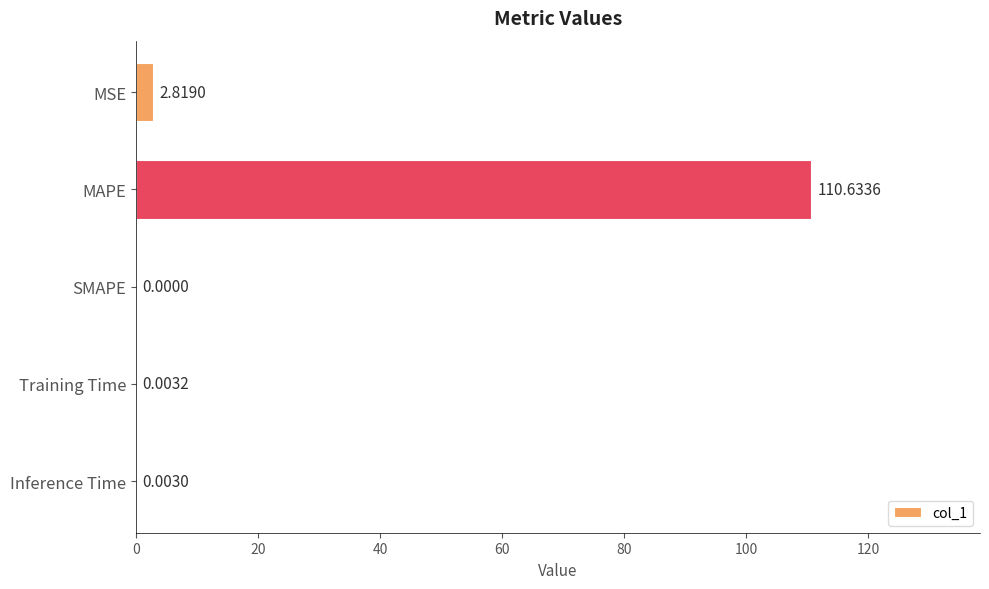

Where is the data nearest to the value 55?

MSE